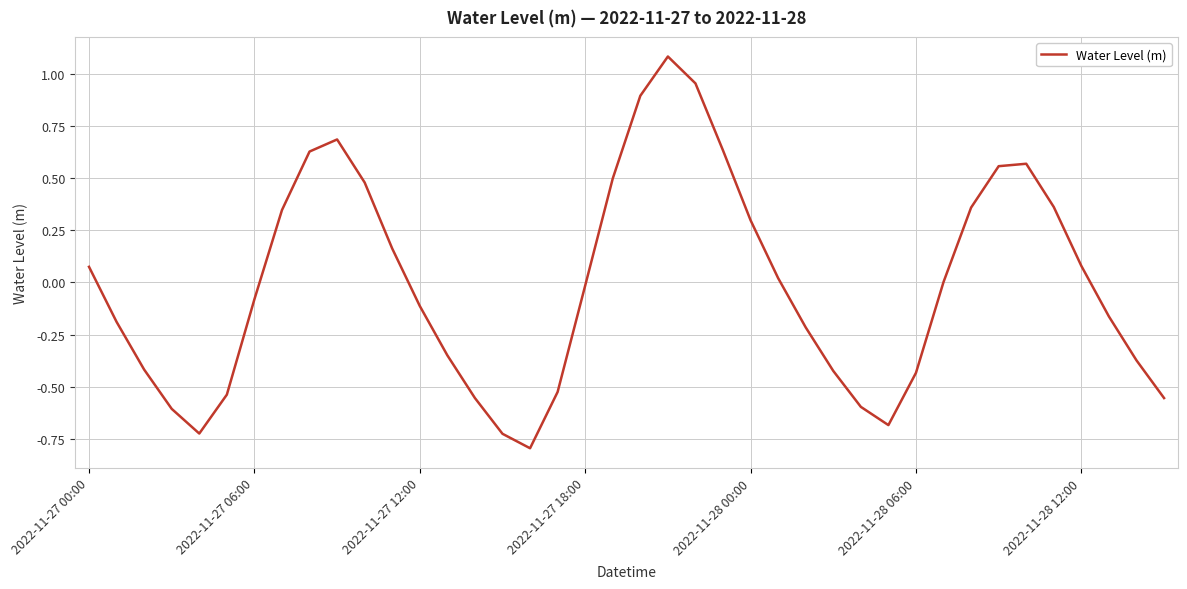

What is the greatest value displayed?

1.1